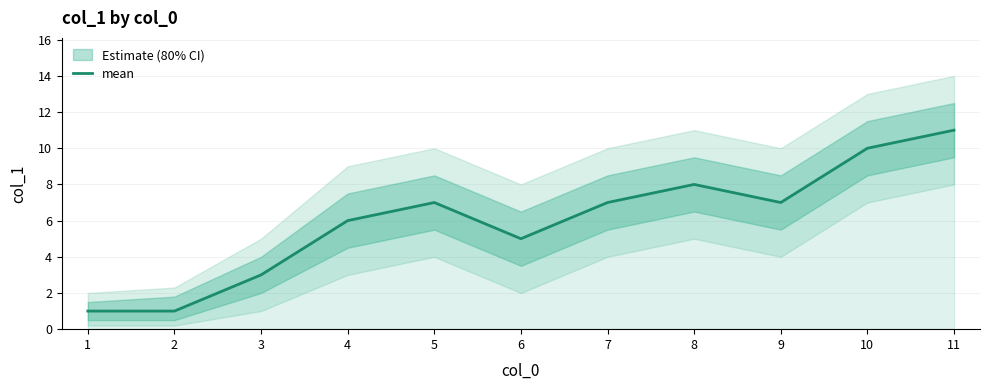

At which category does the data reach its first local peak?

5